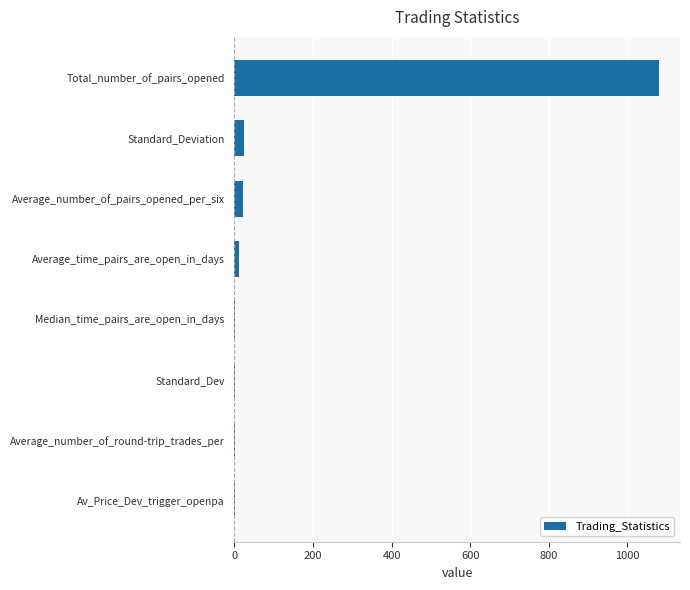

Which has a higher value, Av_Price_Dev_trigger_openpa or Total_number_of_pairs_opened?

Total_number_of_pairs_opened